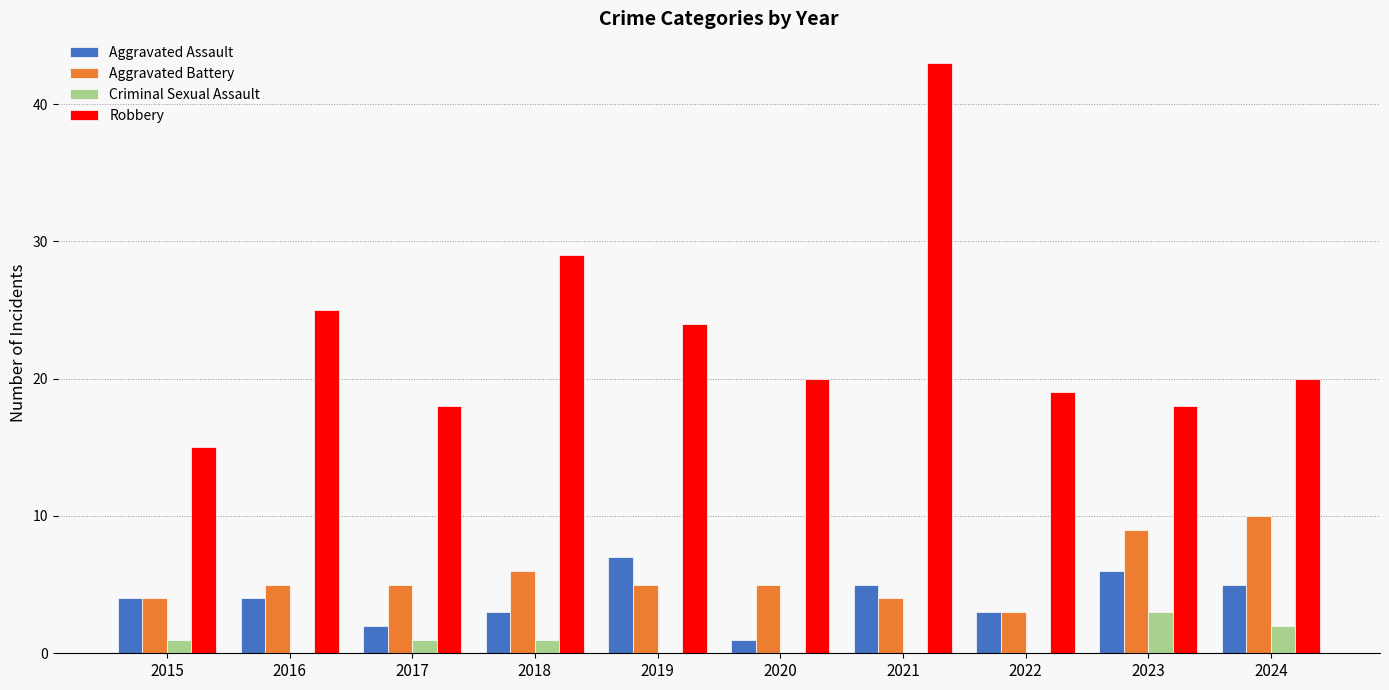

Which series changed the most between 2021 and 2023?

Robbery